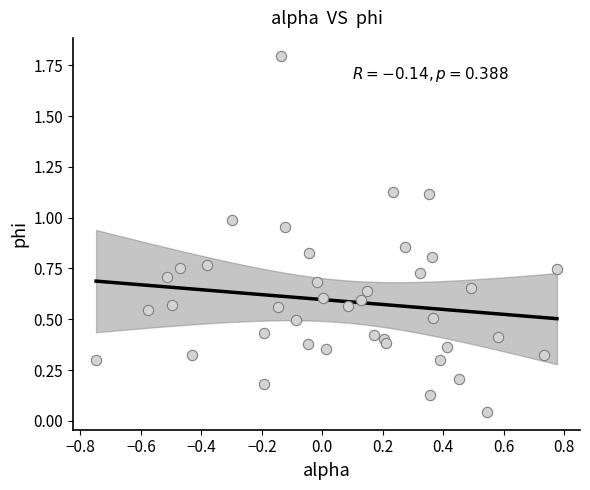

What is the range of Y values (max minus min)?

1.8